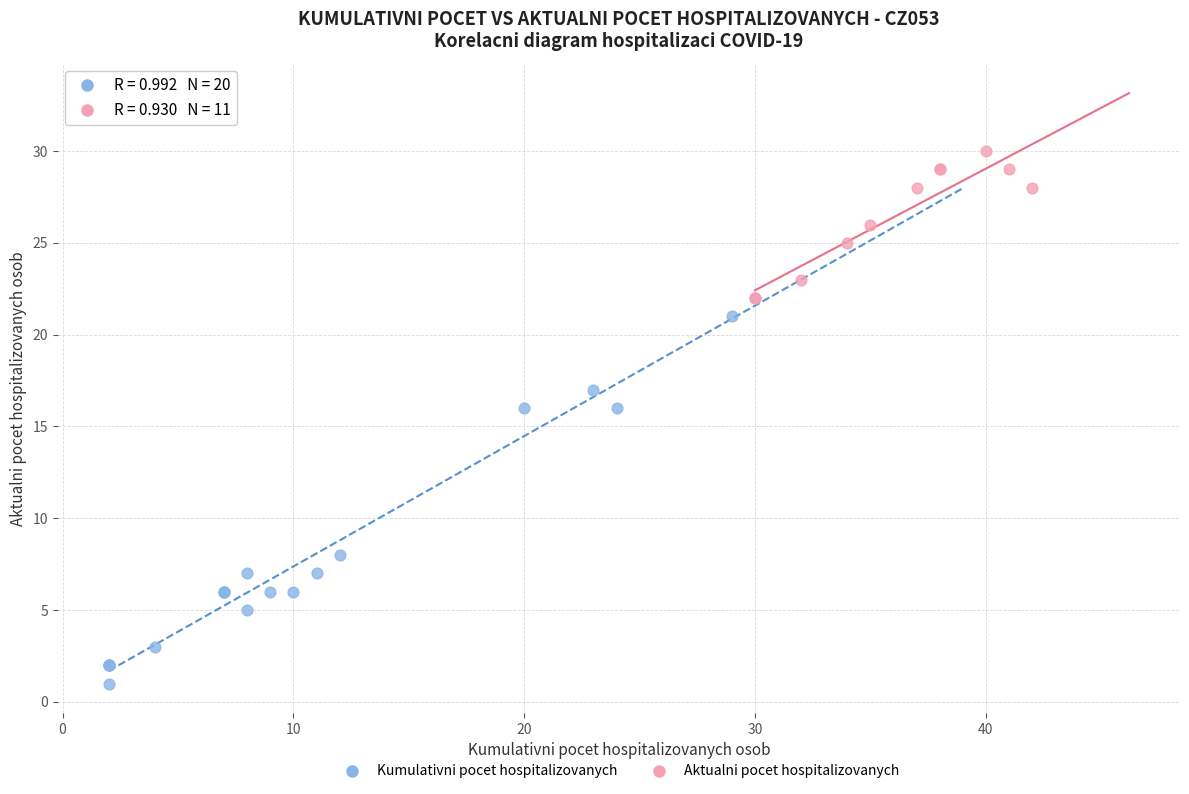

Which series reaches the minimum Y coordinate?

Kumulativni pocet hospitalizovanych